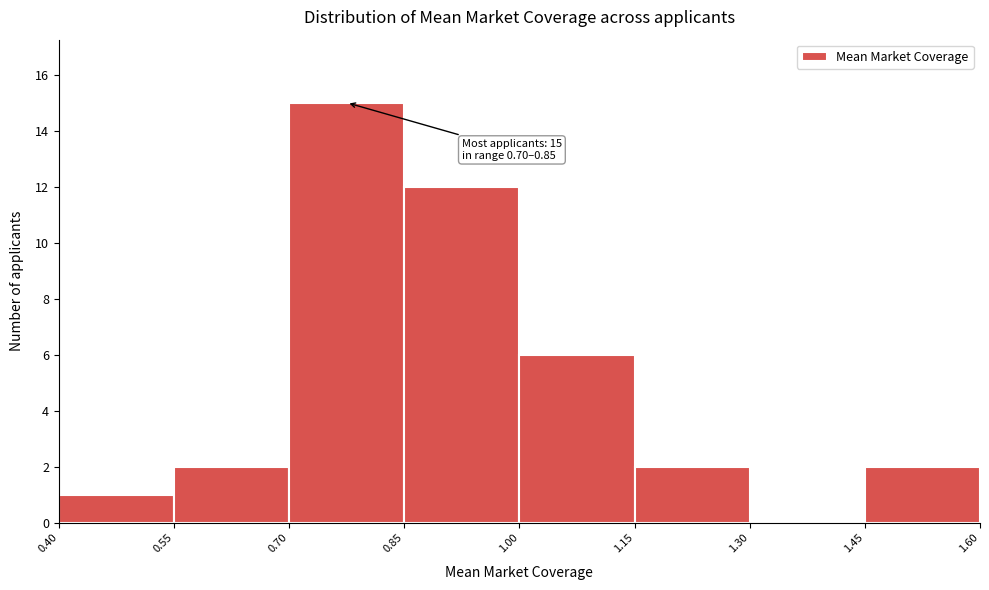

Which range on the x-axis has the tallest bar?

0.70 to 0.85